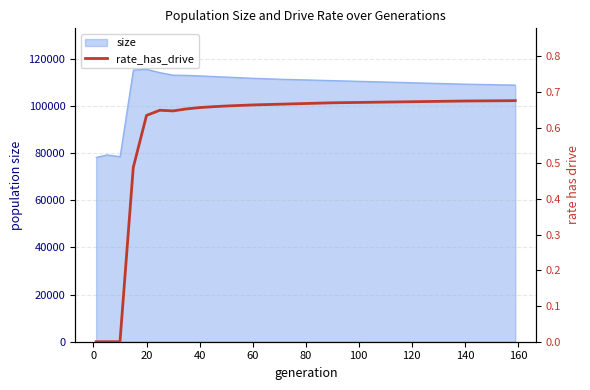

What is the highest value of the size series?

115687